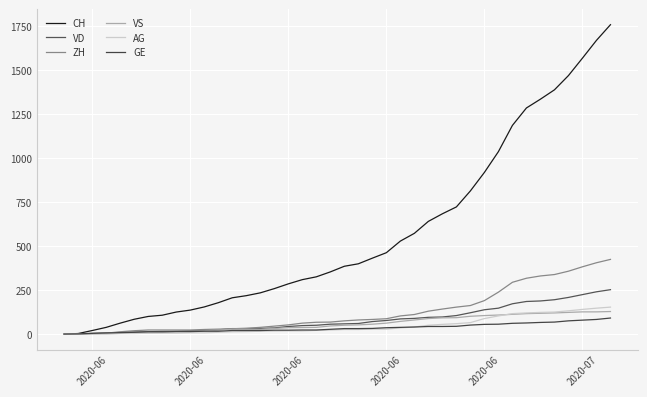

How many lines are shown in the chart?

6